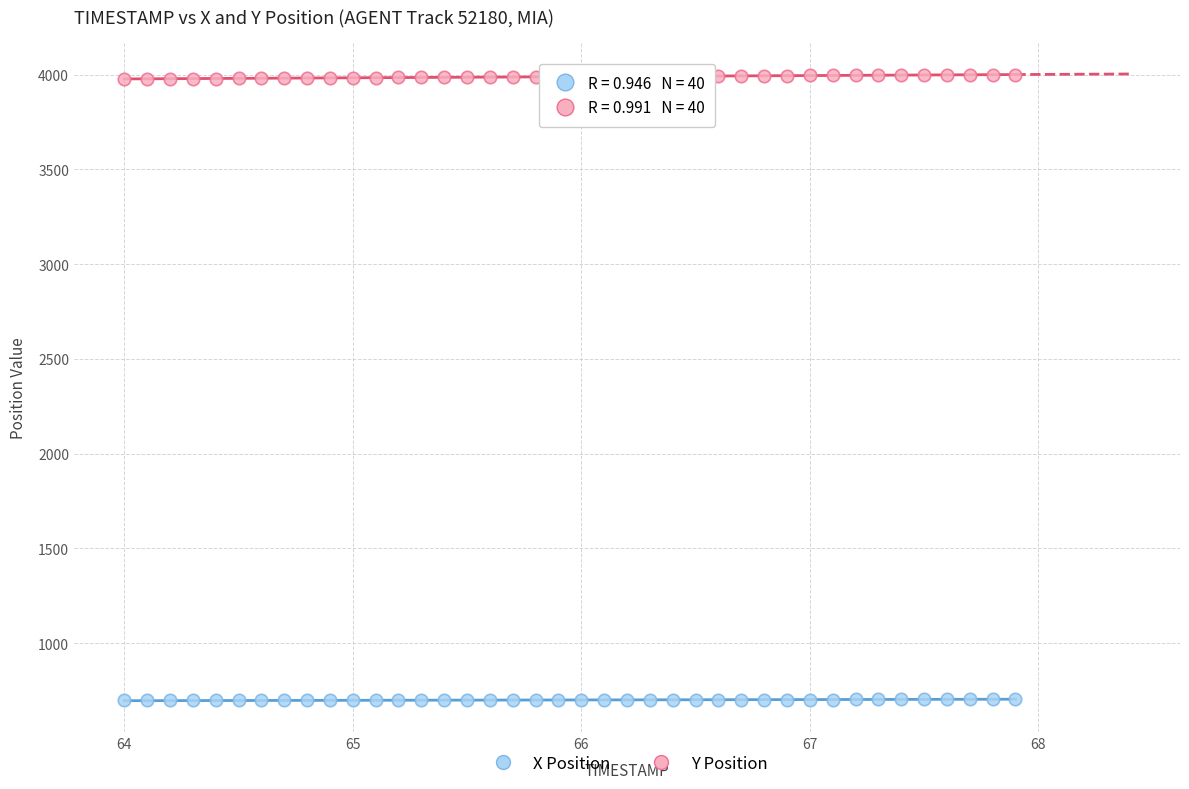

Which series contains the highest Y value?

Y Position